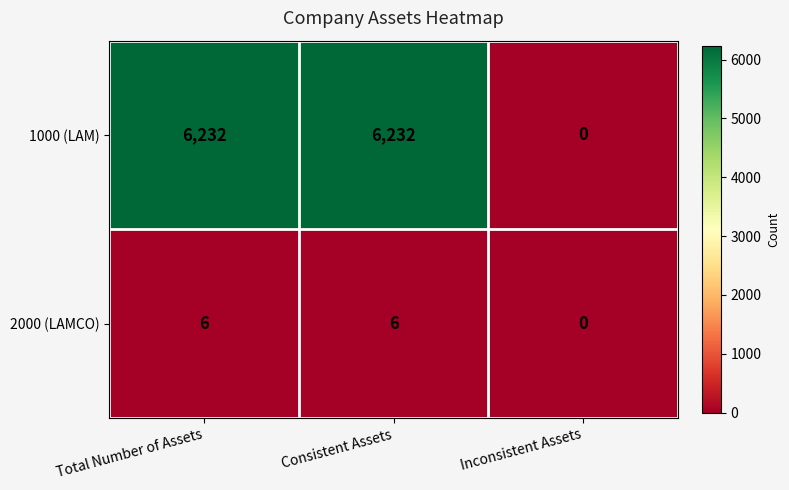

Reading left to right, extract all data points from this chart.

1000 (LAM): 6232	6232	0
2000 (LAMCO): 6	6	0